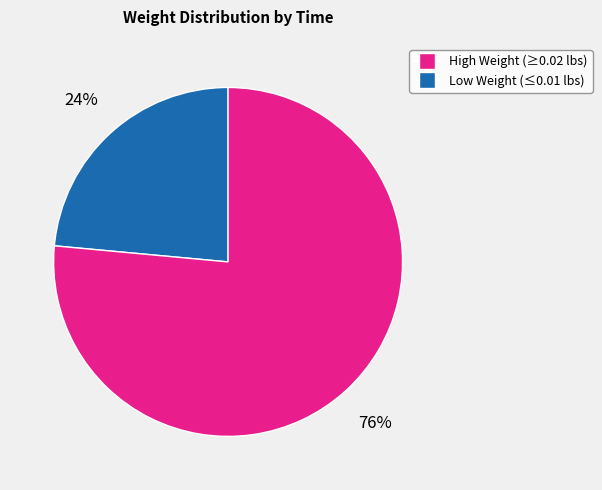

Does any single category account for the majority?

Yes